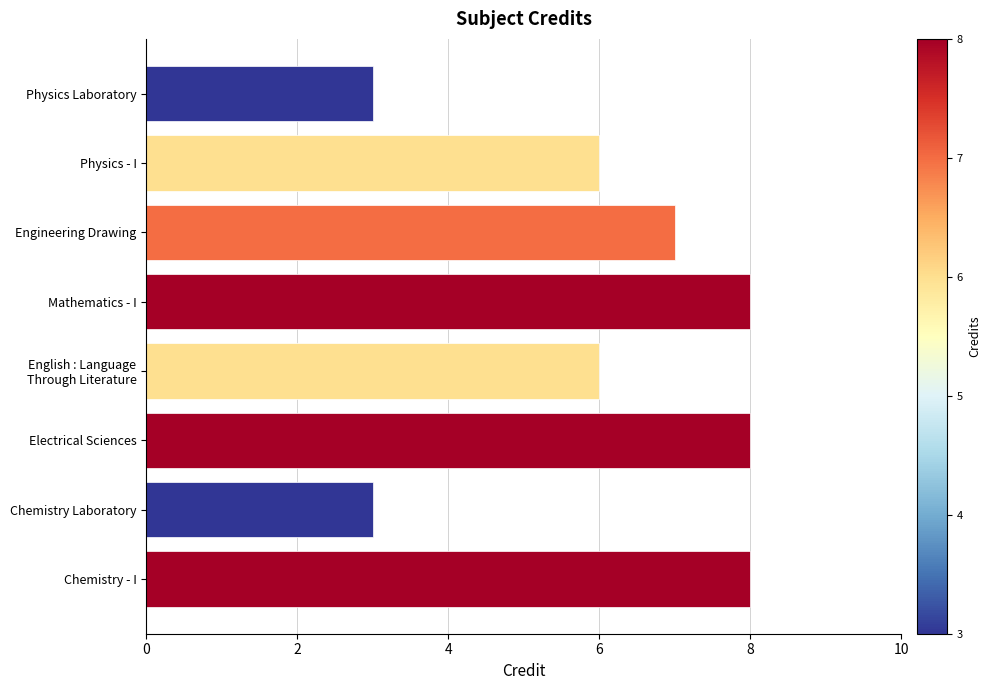

Approximately how many times larger is the value at Physics Laboratory compared to Mathematics - I?

0.4